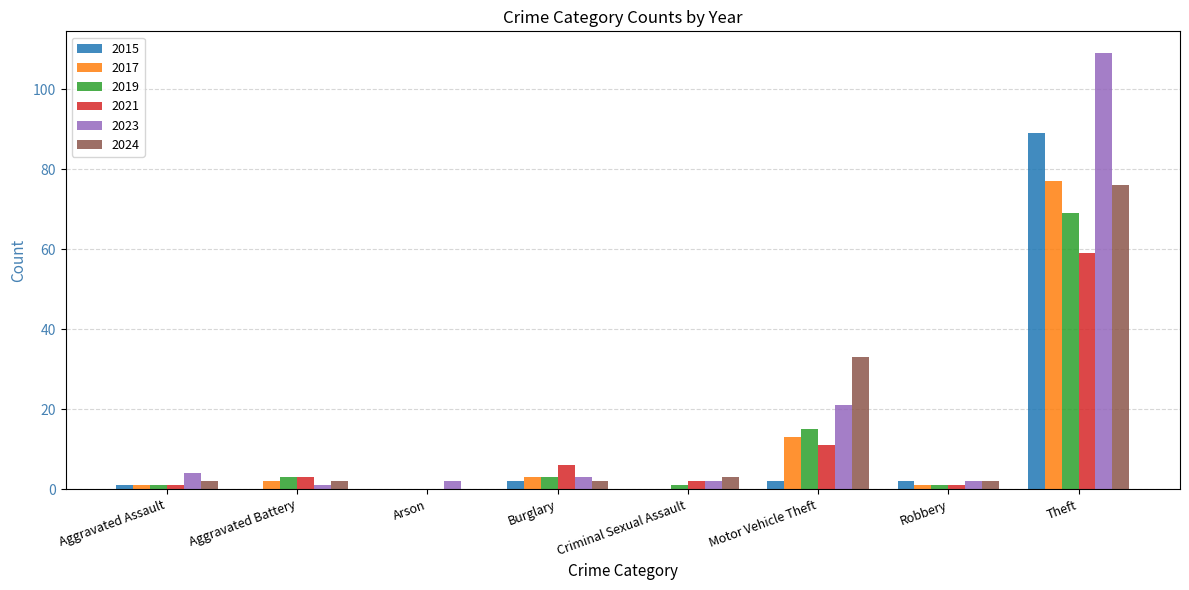

Does the chart contain stacked bars?

No